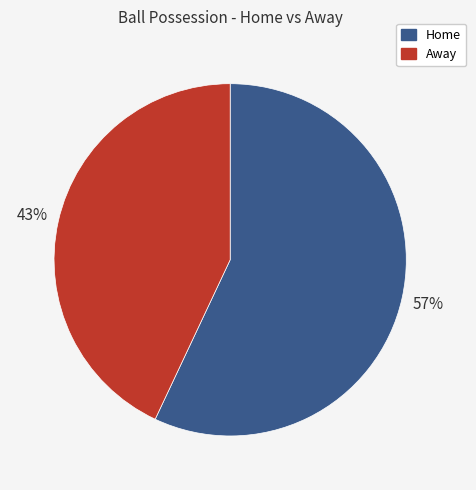

To the nearest percent, what is the average slice percentage?

50%